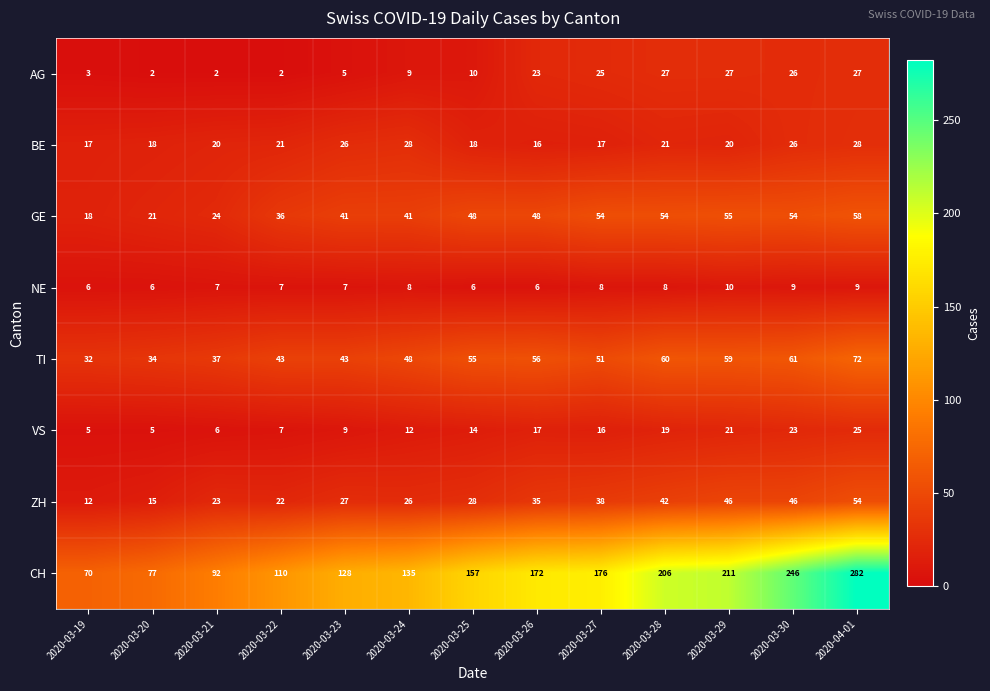

What is the difference between the maximum and second lowest values in the CH series?

205